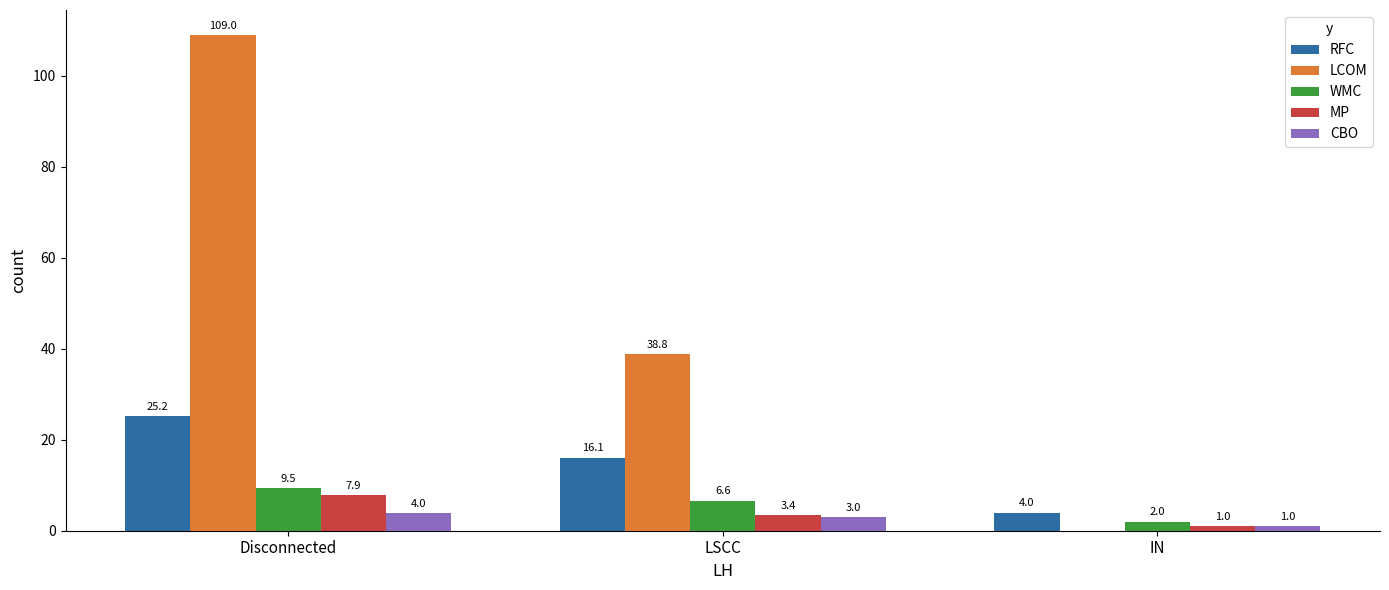

What is the total value across all series at Disconnected?

155.6